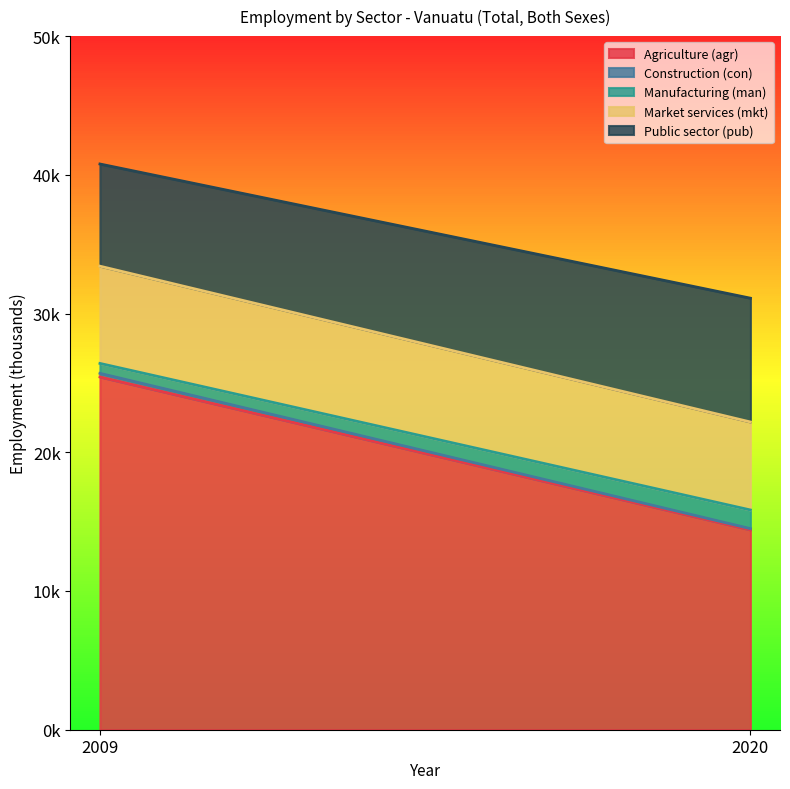

Which category has the highest value across all series?

2009